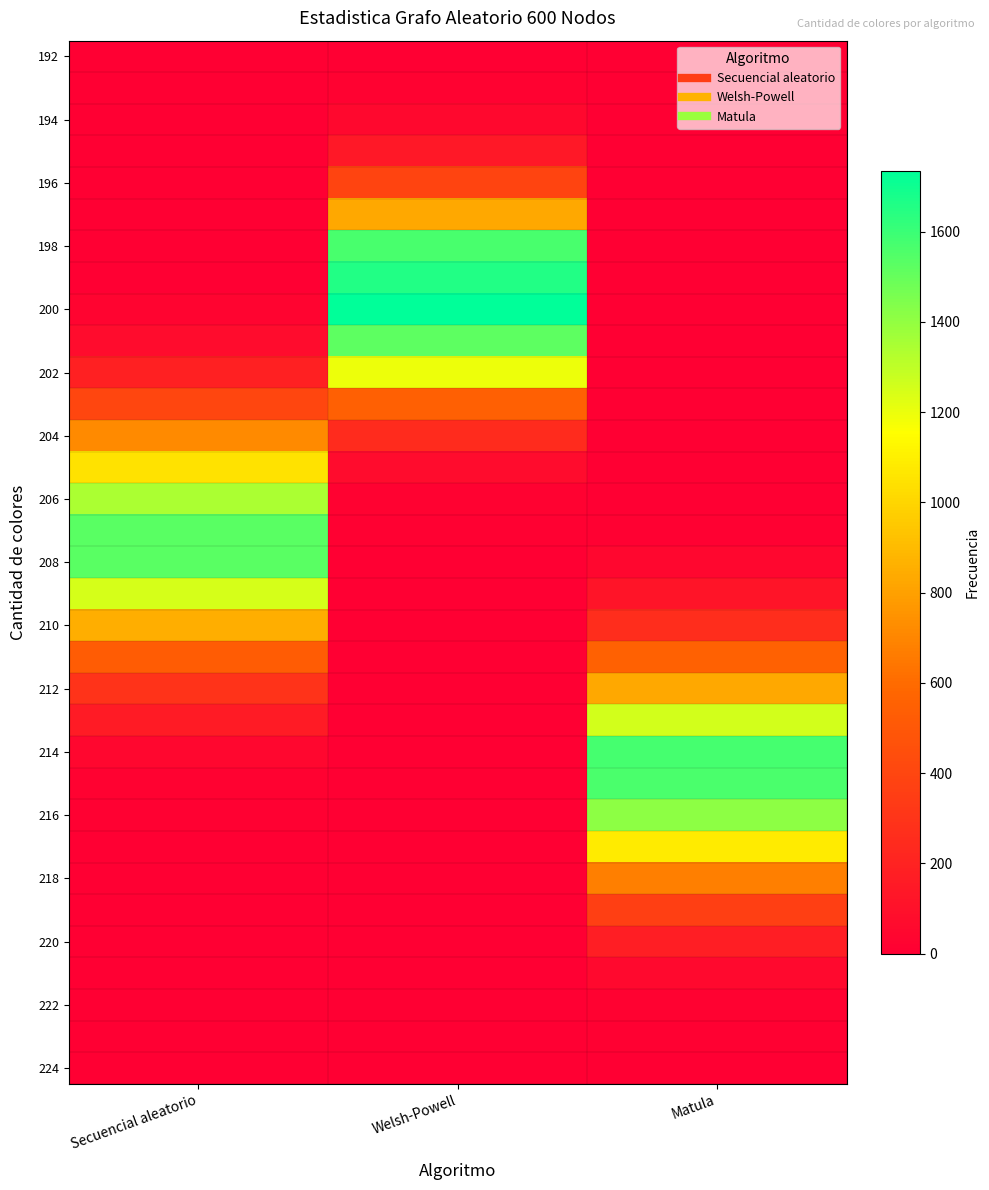

What is the difference between the highest and lowest values at Welsh-Powell?

1735